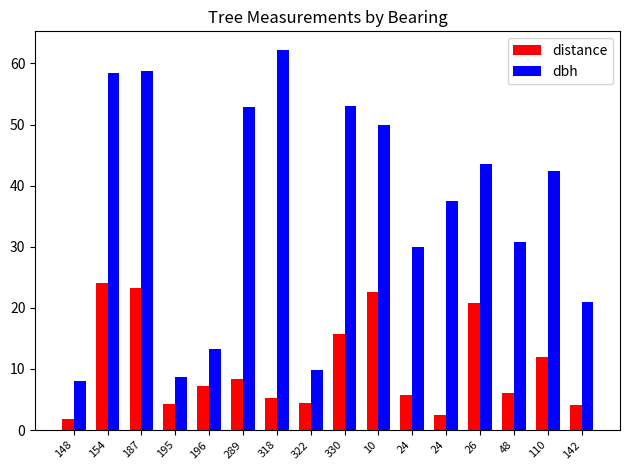

Which series has the largest total across all categories?

dbh